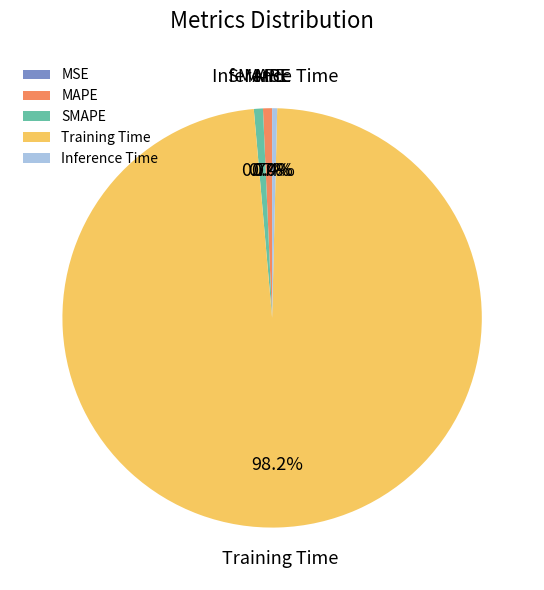

Is there any slice that represents more than half of the pie?

Yes